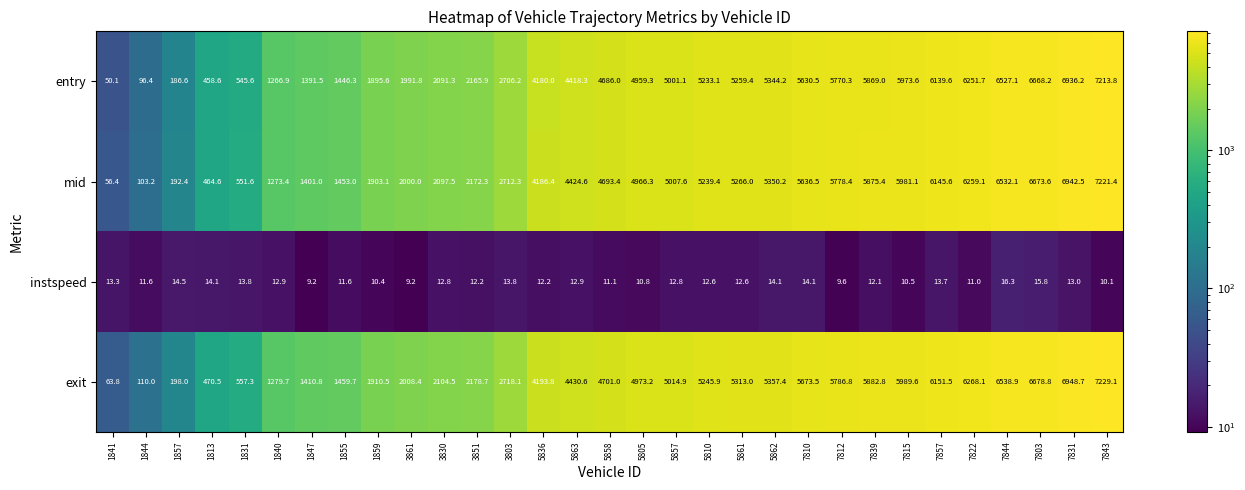

How many data points in entry are less than 4686?

15